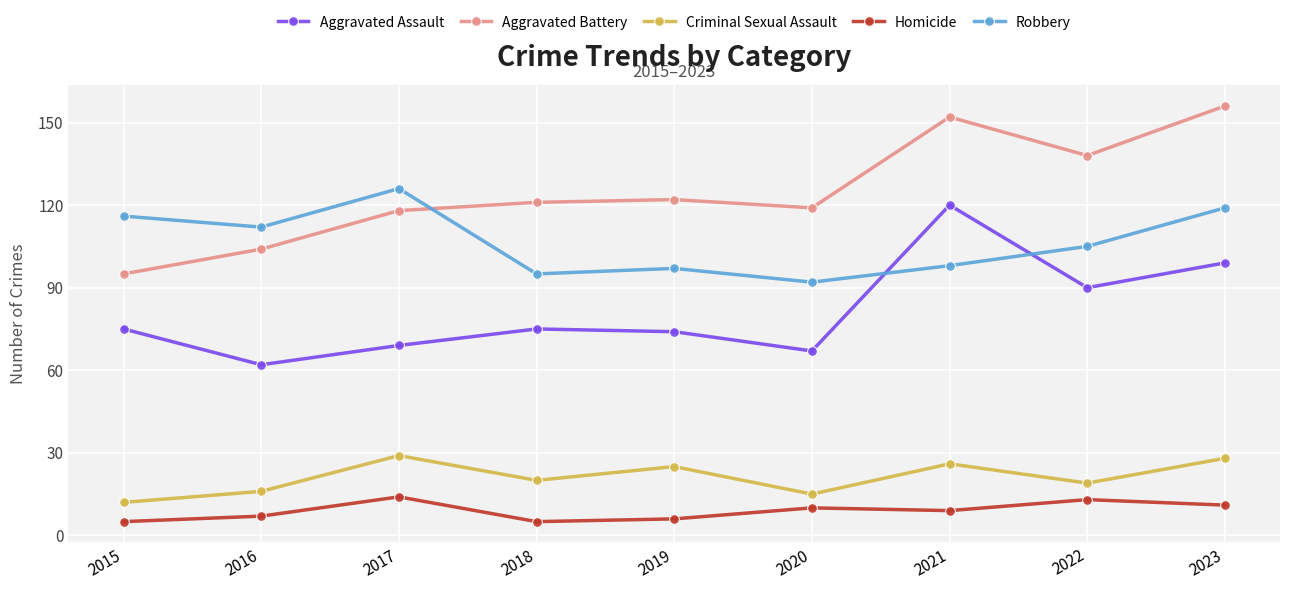

Reading right to left, transcribe all the data shown in this chart.

Aggravated Assault: 99	90	120	67	74	75	69	62	75
Aggravated Battery: 156	138	152	119	122	121	118	104	95
Criminal Sexual Assault: 28	19	26	15	25	20	29	16	12
Homicide: 11	13	9	10	6	5	14	7	5
Robbery: 119	105	98	92	97	95	126	112	116